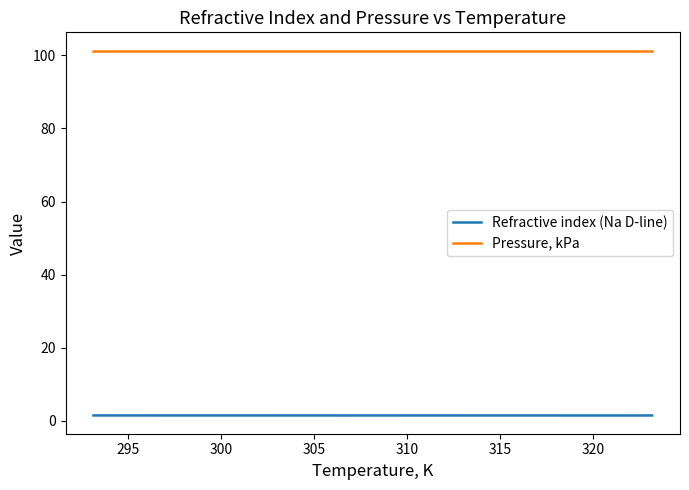

What is the average value of the Pressure, kPa series?

101.3